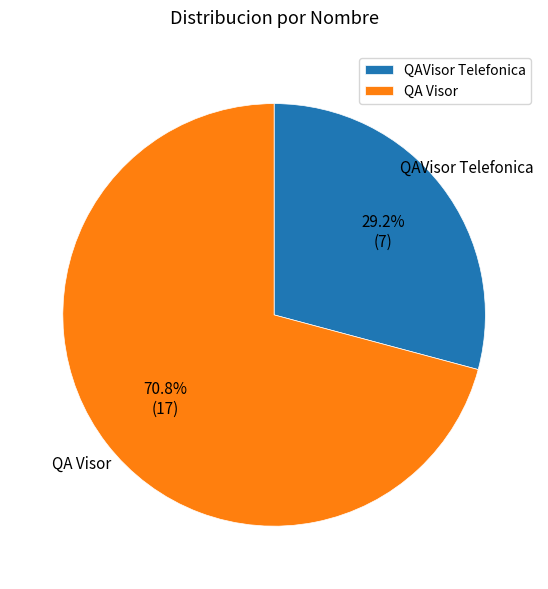

To the nearest percent, what is the combined percentage of QA Visor and QAVisor Telefonica?

100%